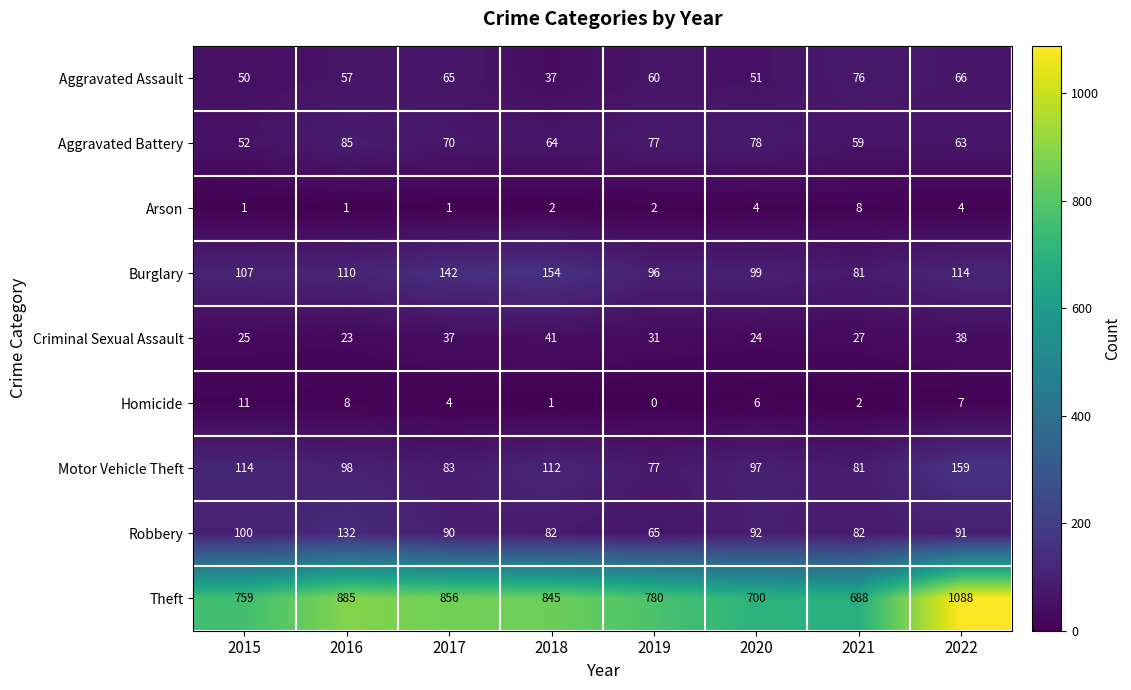

Is it true that Arson equals 2 at 2020?

False